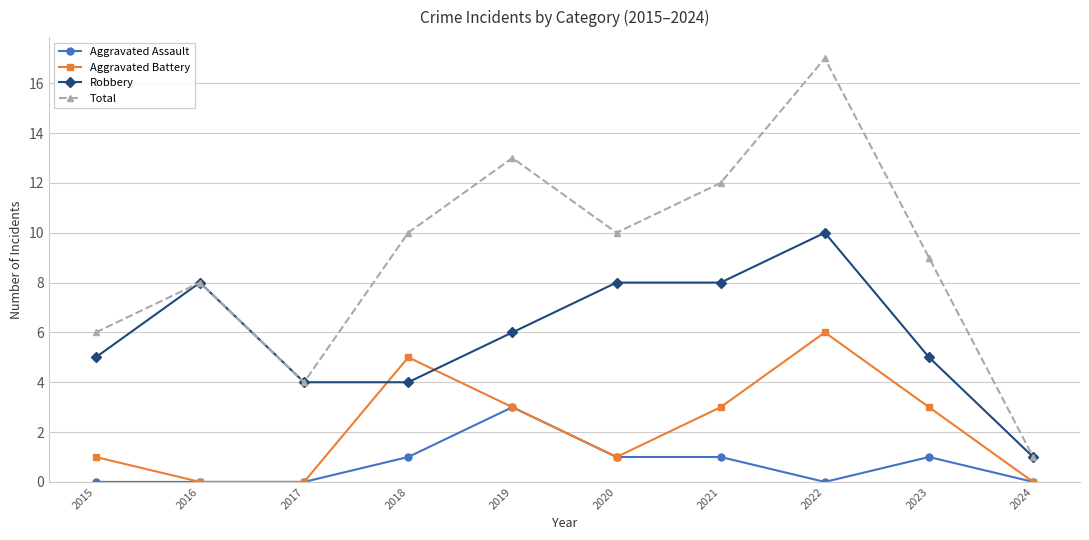

What is the spread (max minus min) of values at 2020?

9